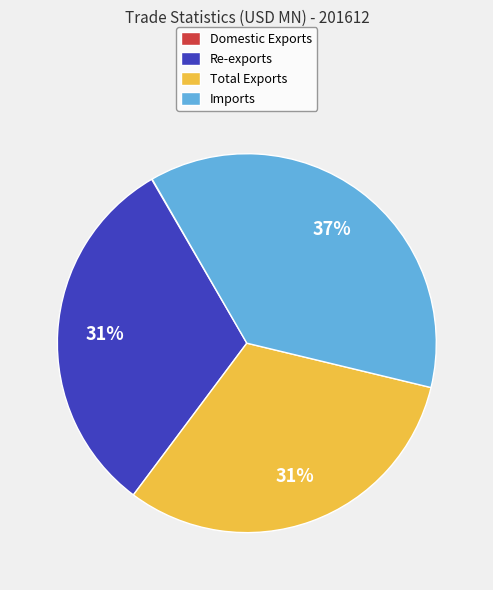

Is there any slice that represents more than half of the pie?

No